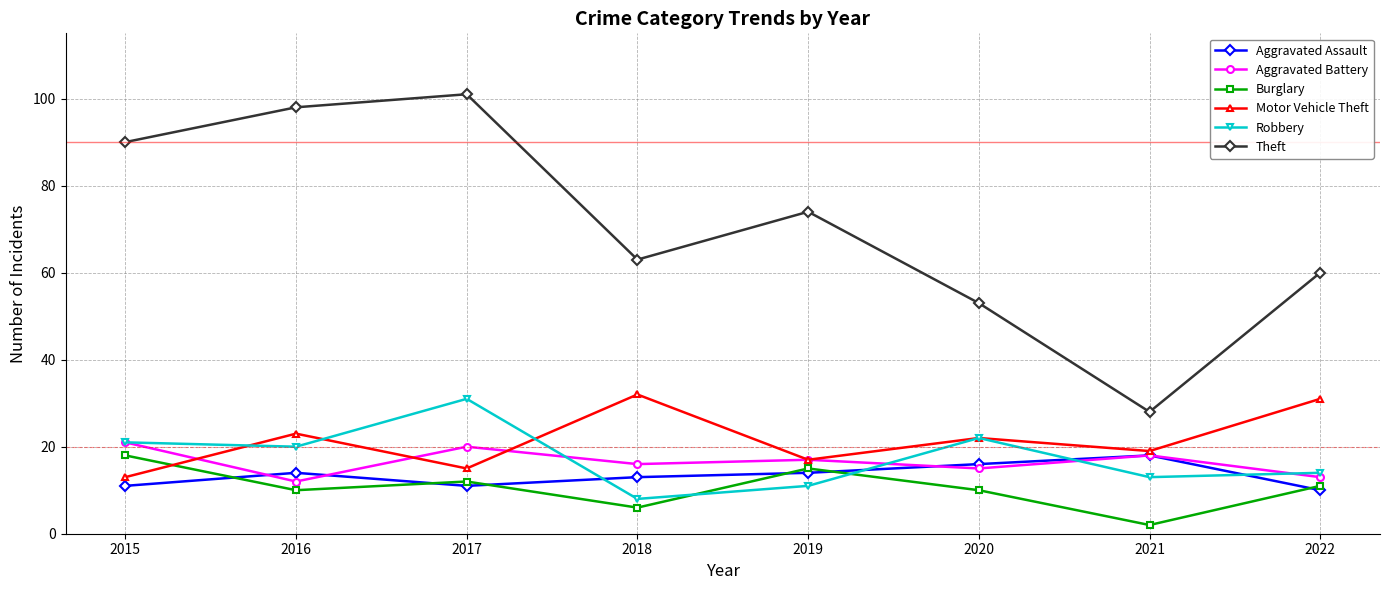

What is the total value across all series at 2018?

138